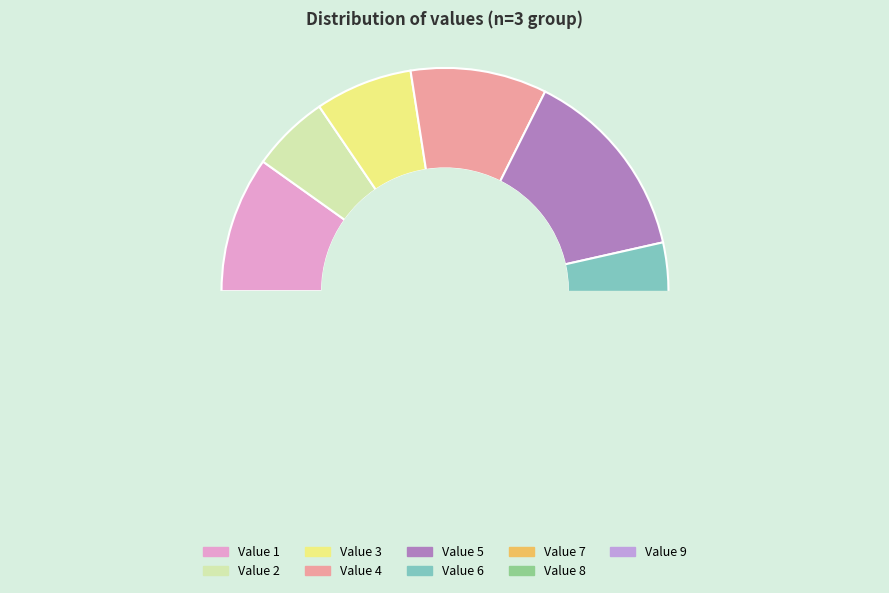

What is the change in value from 3 to 4?

+1